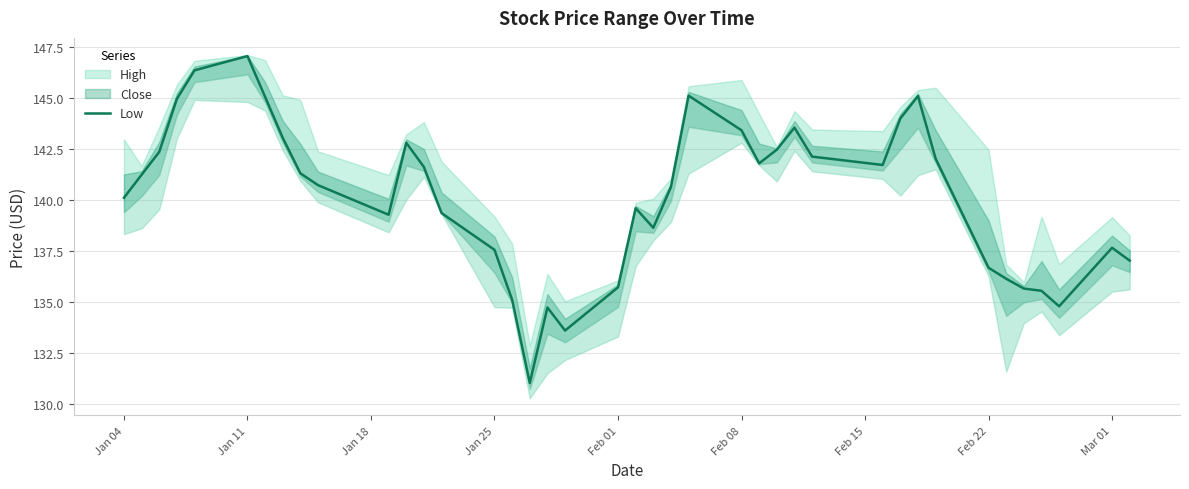

What is the average value?

140.2